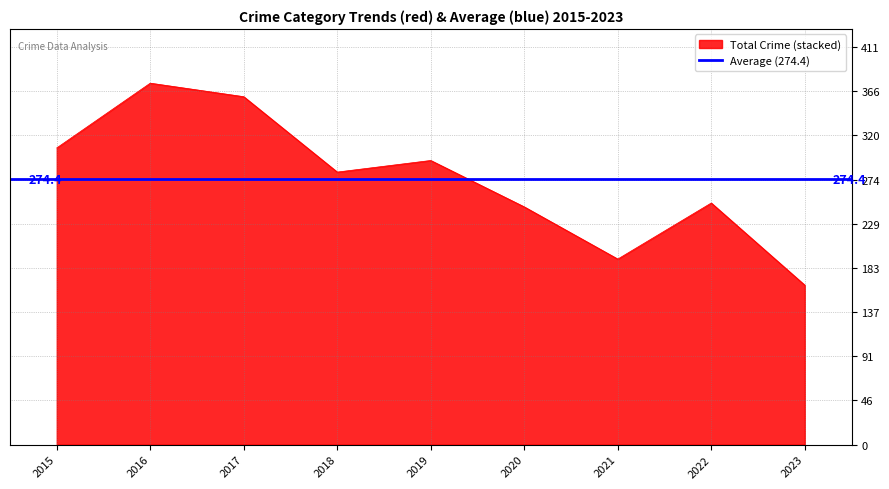

The Total Crime (stacked) series shows 360 at 2017. True or false?

True